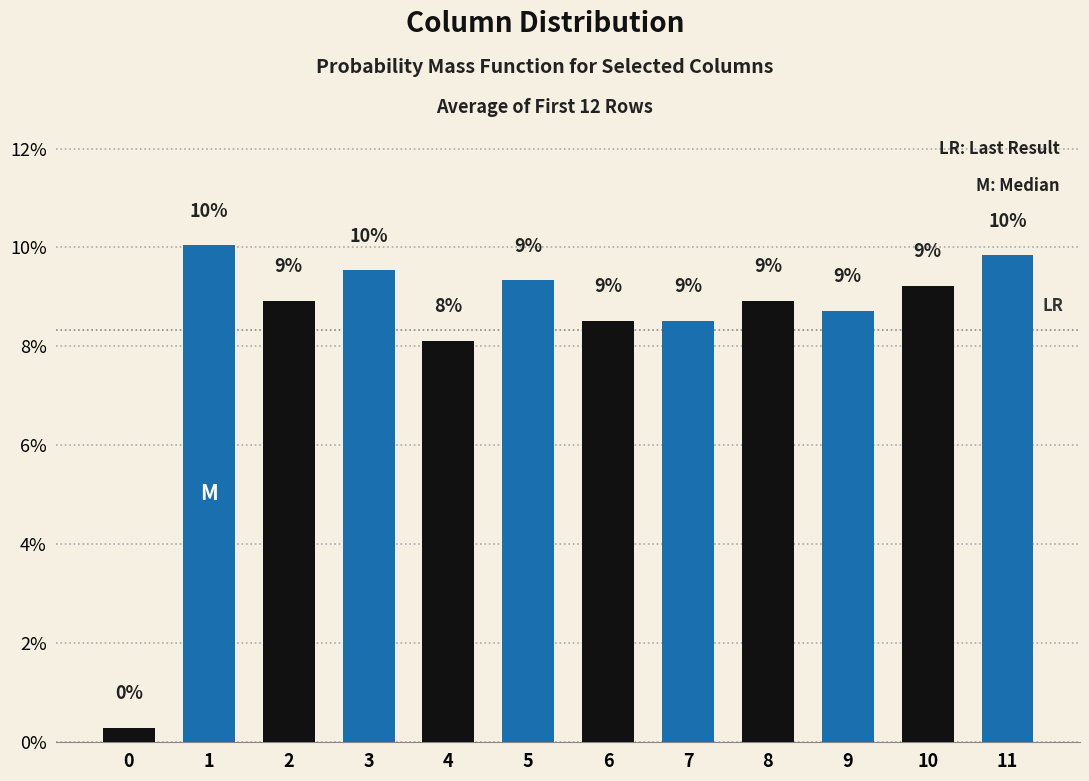

Reading left to right, transcribe all the data shown in this chart.

col_4: 0=0.0	1=0.1	2=0.1	3=0.1	4=0.1	5=0.1	6=0.1	7=0.1	8=0.1	9=0.1	10=0.1	11=0.1
col_3: 0=0.0	1=0.1	2=0.1	3=0.1	4=0.1	5=0.1	6=0.1	7=0.1	8=0.1	9=0.1	10=0.1	11=0.1